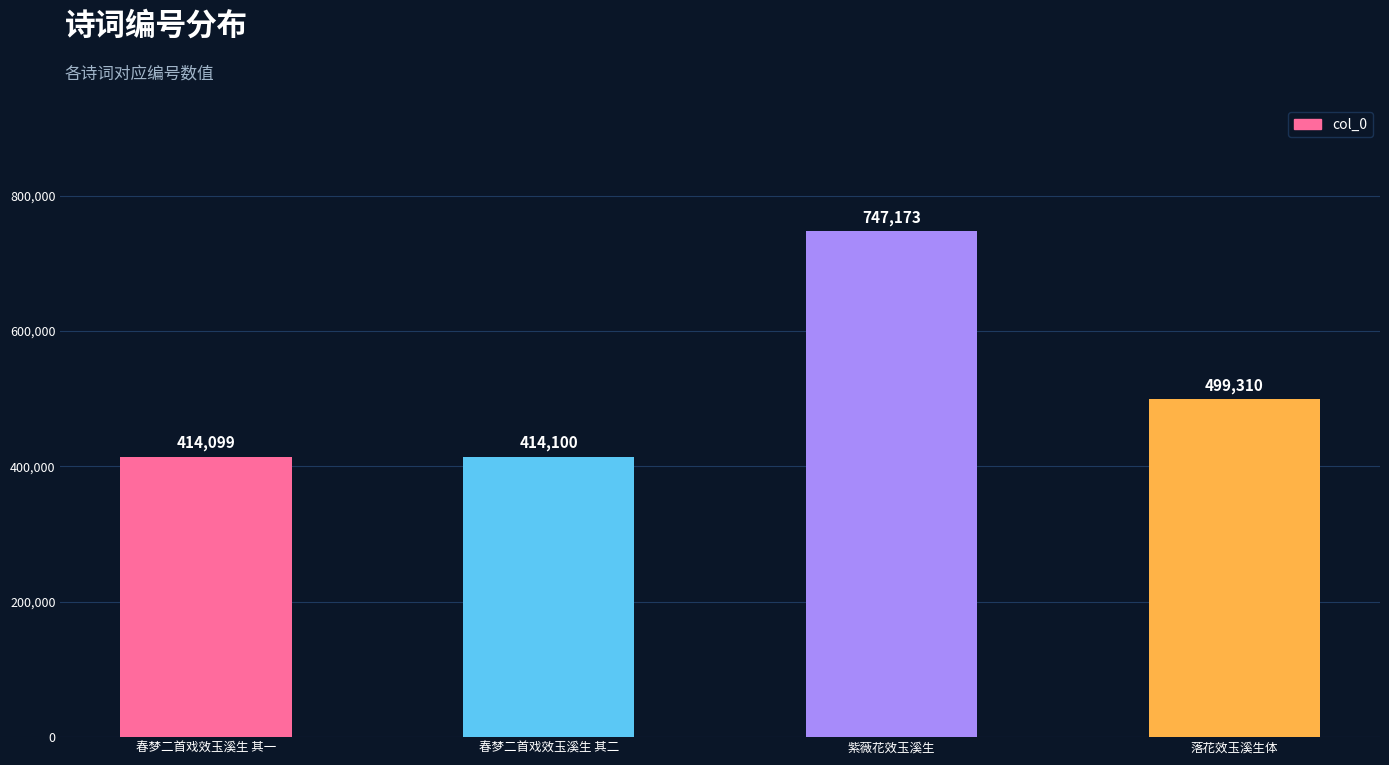

Read the value at 紫薇花效玉溪生.

747173